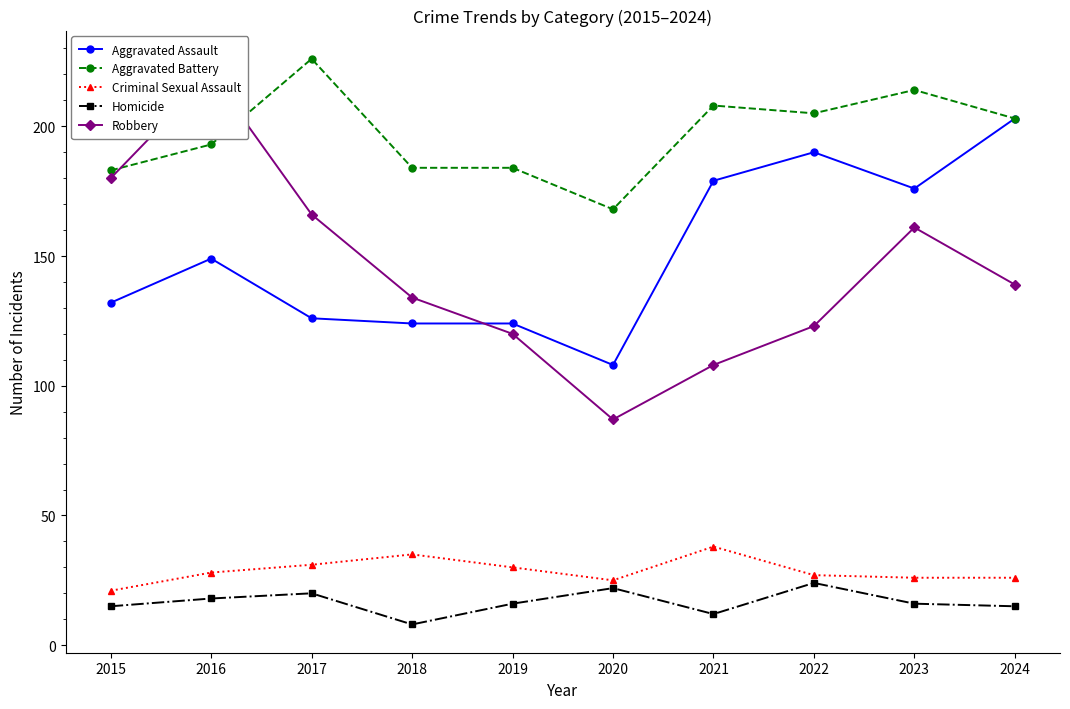

What is the approximate value of Aggravated Assault at 2016, to the nearest 10?

150